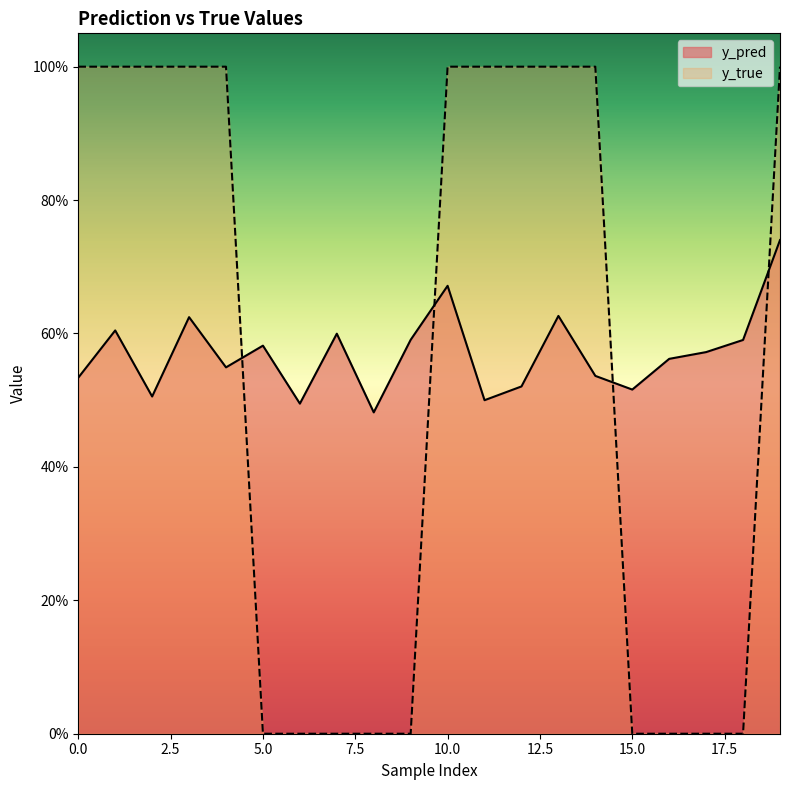

Is the value of y_pred at 7 greater than the value of y_true at 11?

No